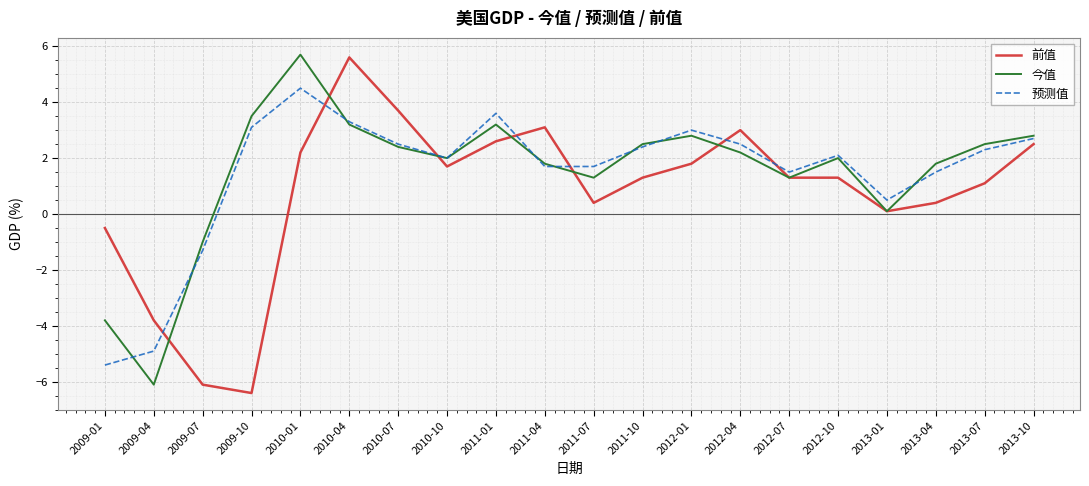

What is the total value across all series at 2012-10?

5.4